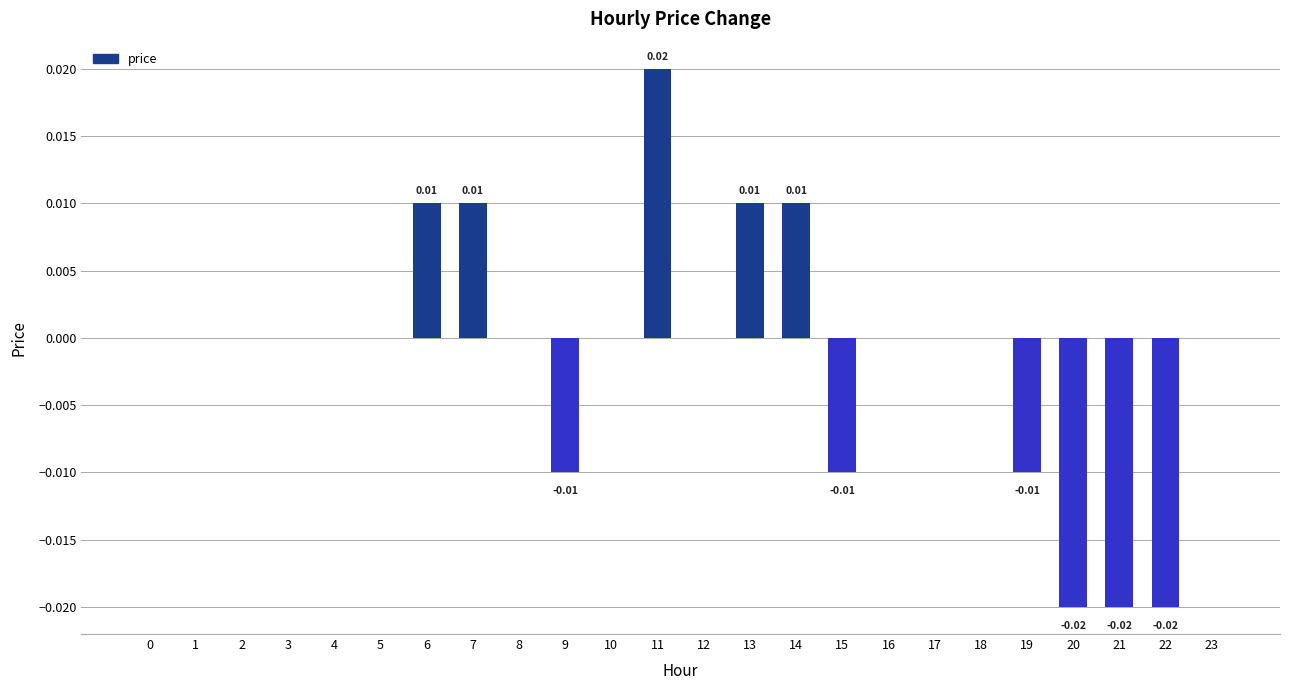

Rank the categories by value from highest to lowest.

11, 6, 7, 13, 14, 0, 1, 2, 3, 4, 5, 8, 10, 12, 16, 17, 18, 23, 9, 15, 19, 20, 21, 22